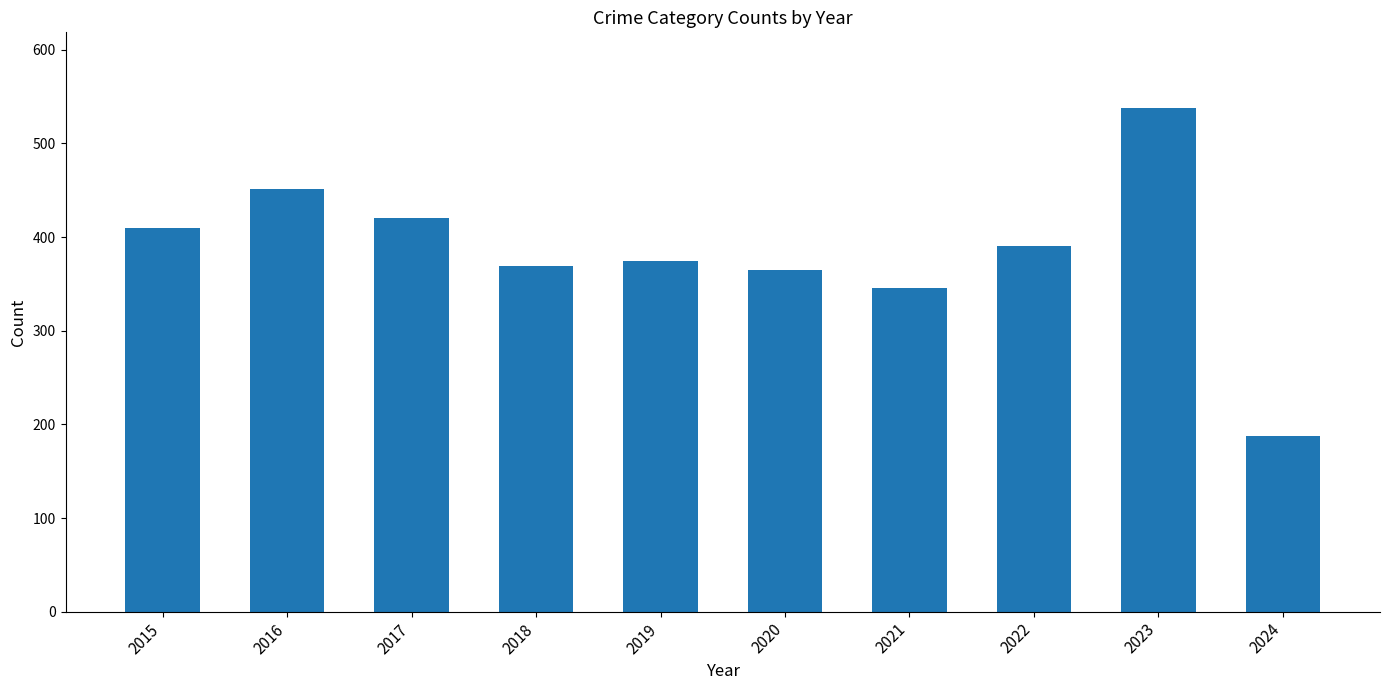

Reading left to right, extract all data points from this chart.

410	451	420	369	375	365	346	390	538	188